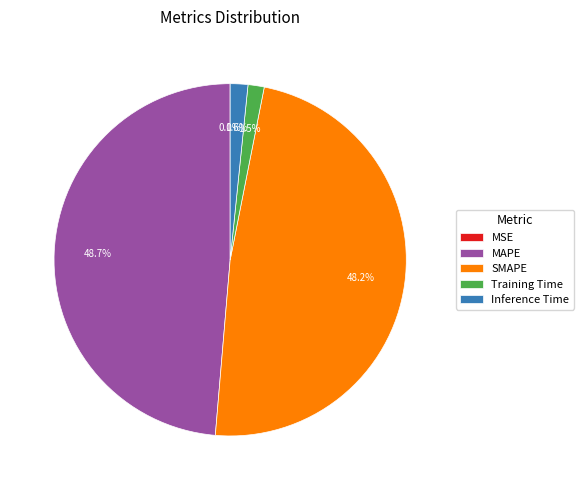

The Inference Time slice represents 2% of the pie. True or false?

True